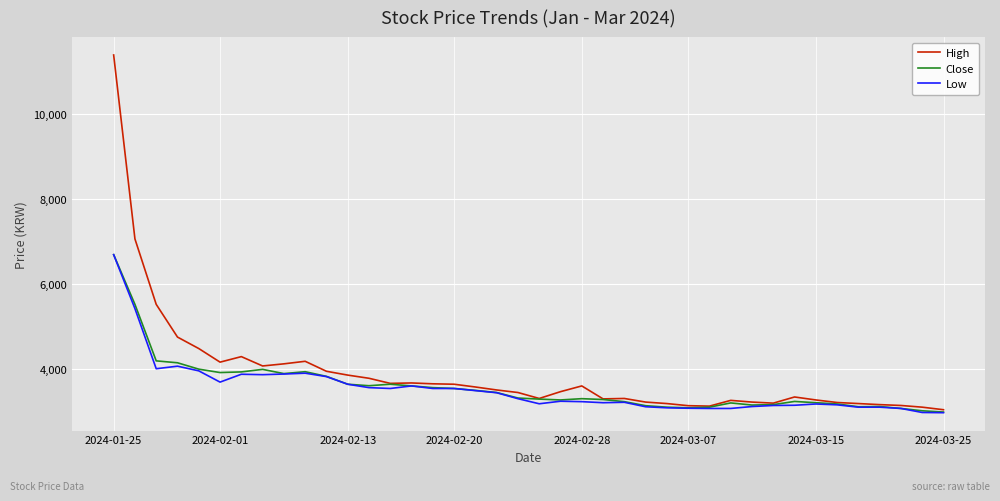

Which series has the largest range (max minus min)?

High